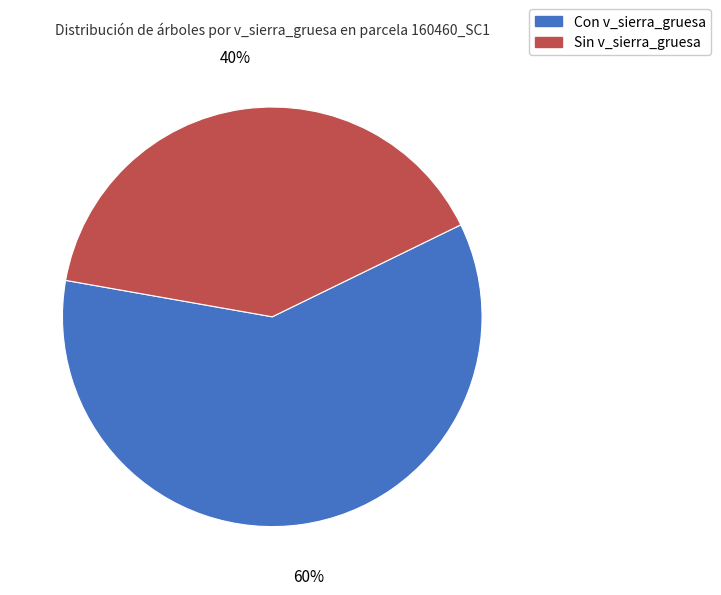

Which slice is the largest?

Con v_sierra_gruesa